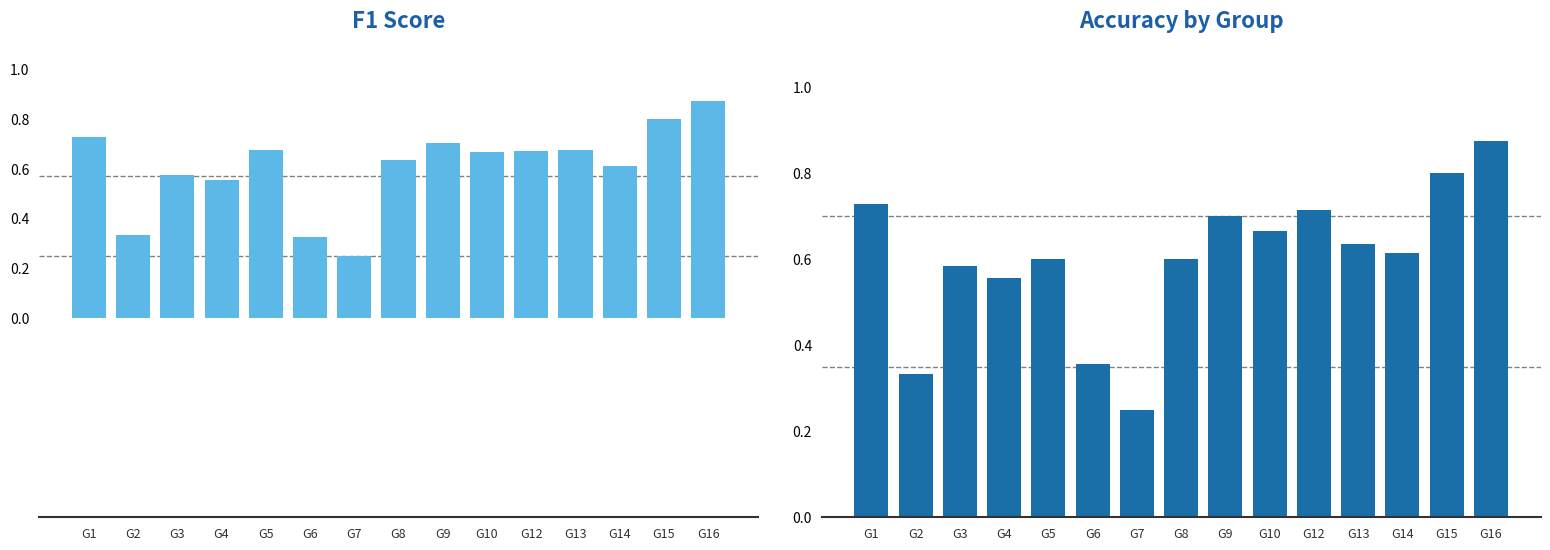

Between G9 and G15, which series saw the biggest shift?

accuracy